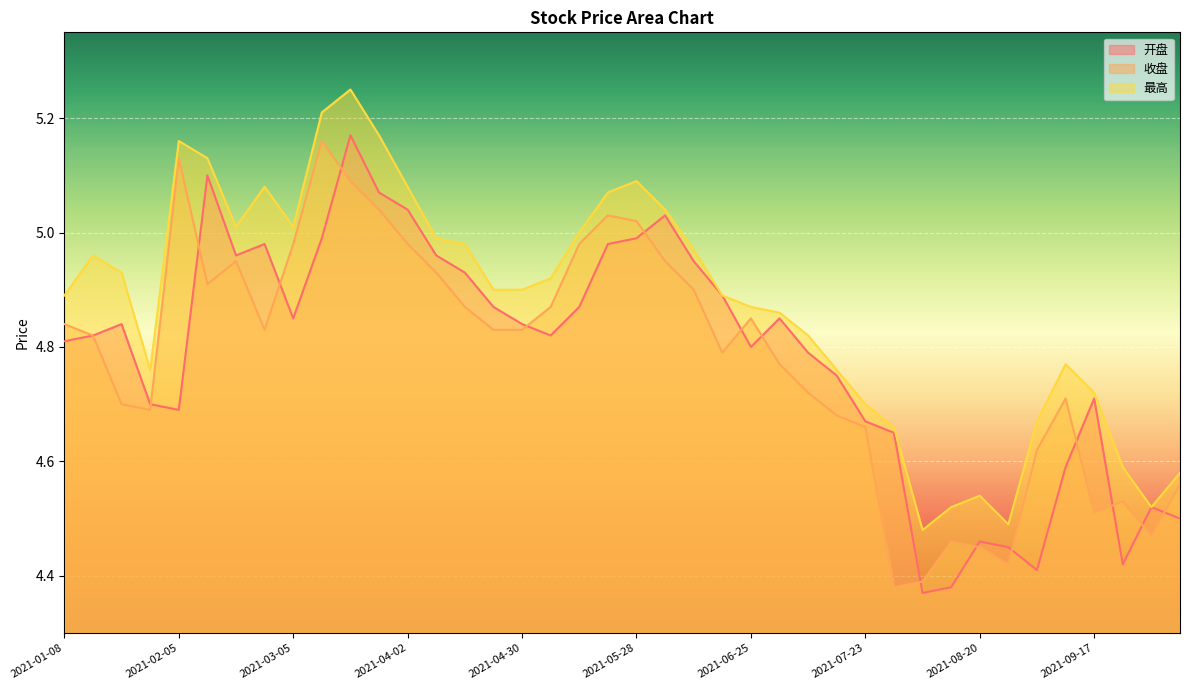

At which label is 最高 closest to 4?

2021-08-06